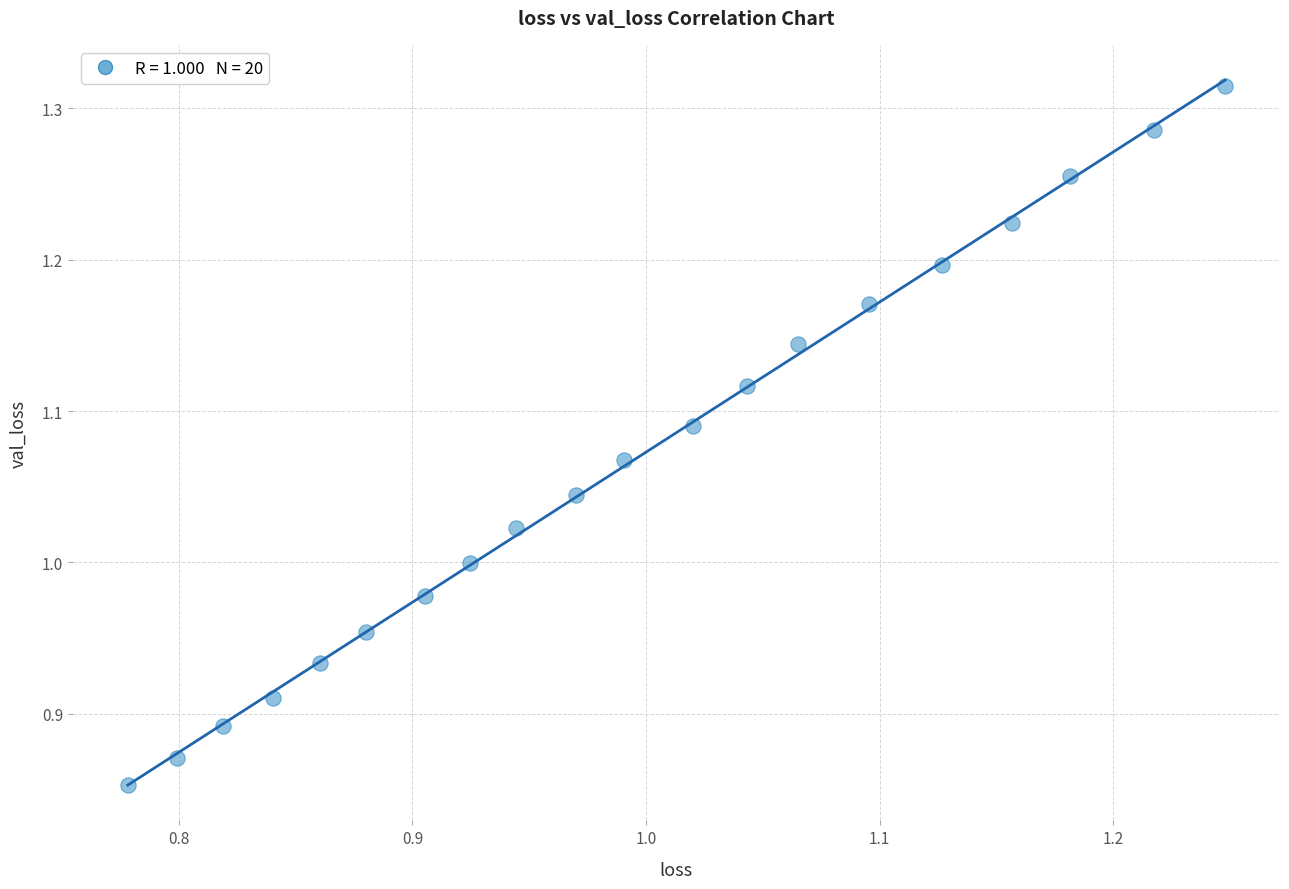

What is the range of X values (max minus min)?

0.5